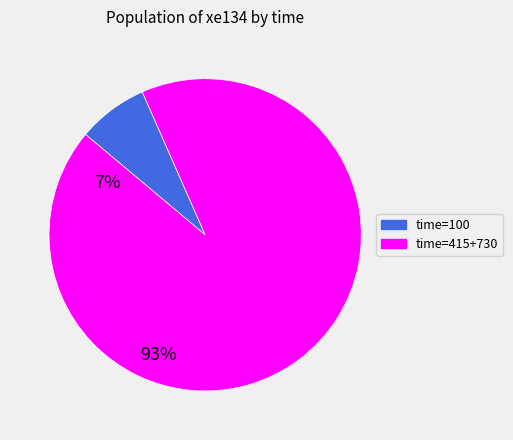

How many slices are in this pie chart?

2